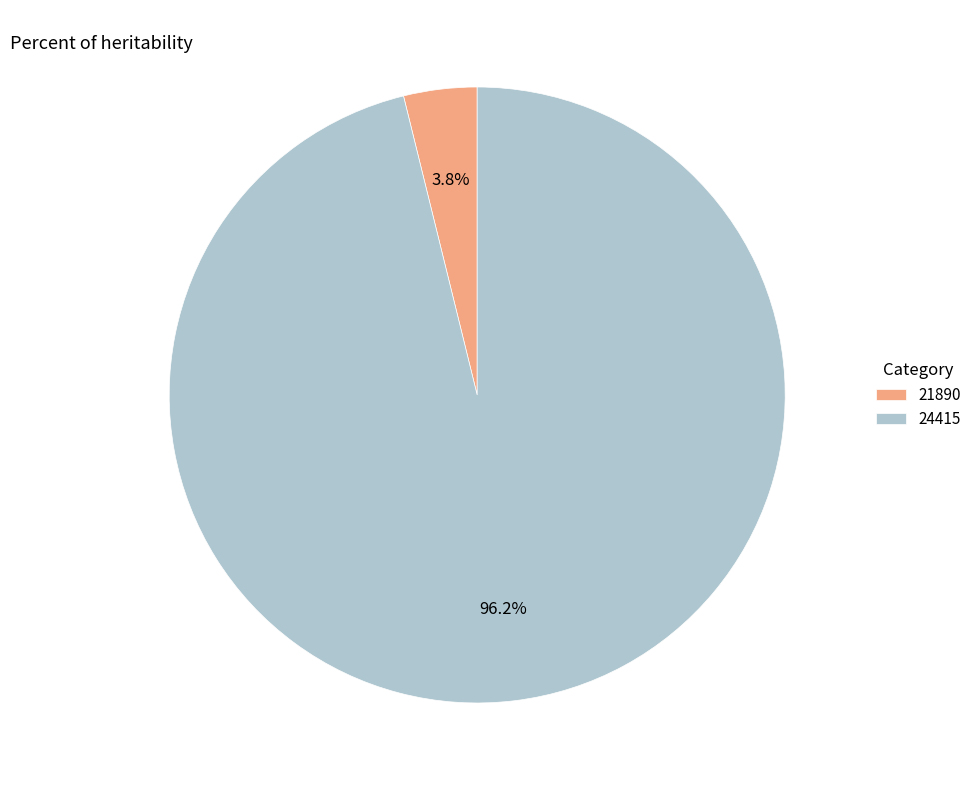

To the nearest percent, what is the difference between the largest and smallest slice percentages?

92%